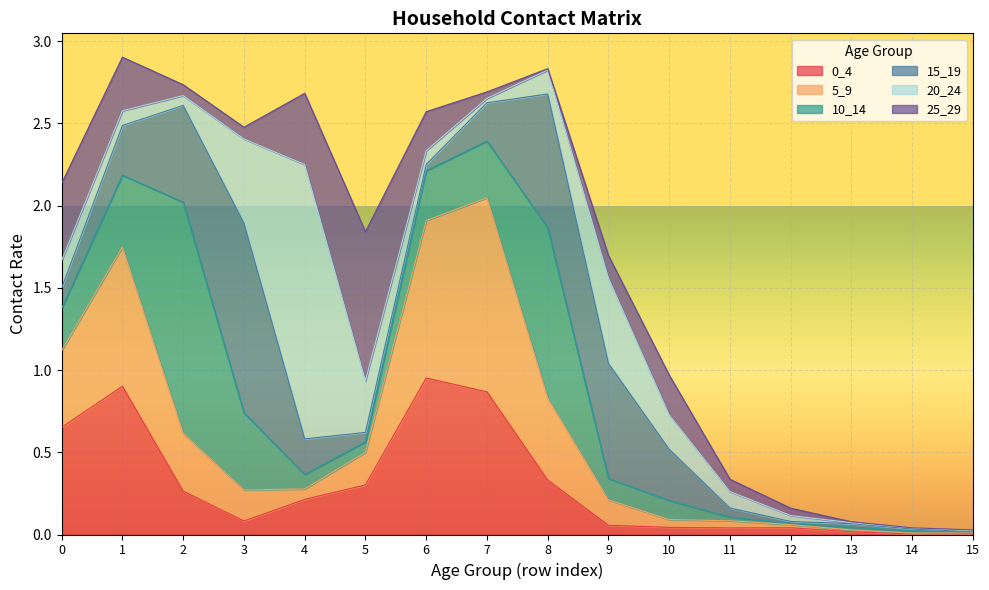

Reading left to right, list all the values displayed in this chart.

0_4: 0=0.7	1=0.9	2=0.3	3=0.1	4=0.2	5=0.3	6=1.0	7=0.9	8=0.3	9=0.1	10=0.0	11=0.0	12=0.0	13=0.0	14=0.0	15=0.0
5_9: 0=0.5	1=0.8	2=0.4	3=0.2	4=0.1	5=0.2	6=1.0	7=1.2	8=0.5	9=0.2	10=0.0	11=0.0	12=0.0	13=0.0	14=0.0	15=0.0
10_14: 0=0.3	1=0.4	2=1.4	3=0.5	4=0.1	5=0.1	6=0.3	7=0.3	8=1.0	9=0.1	10=0.1	11=0.0	12=0.0	13=0.0	14=0.0	15=0.0
15_19: 0=0.1	1=0.3	2=0.6	3=1.2	4=0.2	5=0.1	6=0.0	7=0.2	8=0.8	9=0.7	10=0.3	11=0.1	12=0.0	13=0.0	14=0.0	15=0.0
20_24: 0=0.2	1=0.1	2=0.1	3=0.5	4=1.7	5=0.3	6=0.1	7=0.0	8=0.1	9=0.5	10=0.2	11=0.1	12=0.0	13=0.0	14=0.0	15=0.0
25_29: 0=0.5	1=0.3	2=0.1	3=0.1	4=0.4	5=0.9	6=0.2	7=0.0	8=0.0	9=0.1	10=0.2	11=0.1	12=0.0	13=0.0	14=0.0	15=0.0